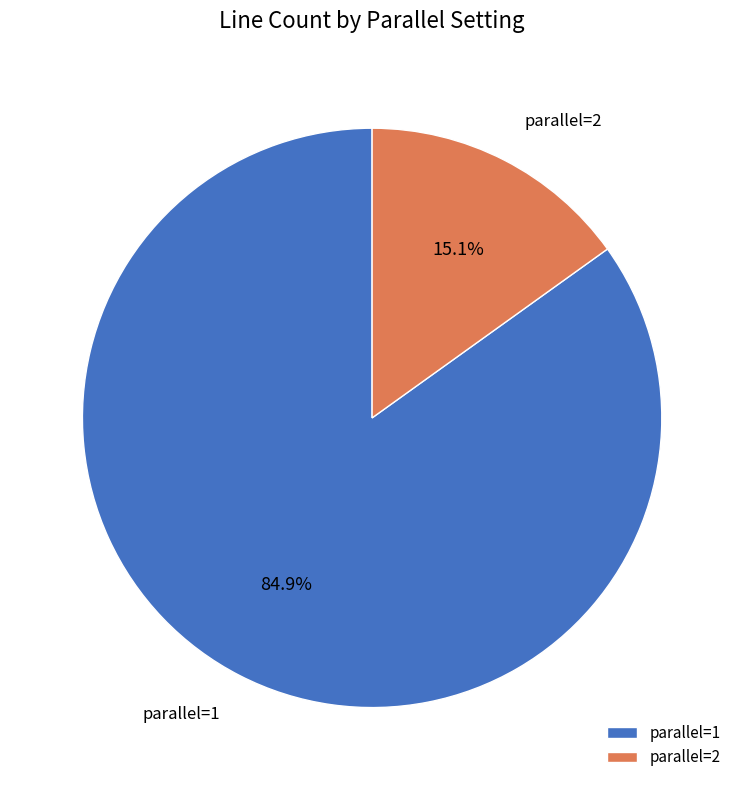

Combined, what portion of the pie is parallel=1 and parallel=2?

100.0%